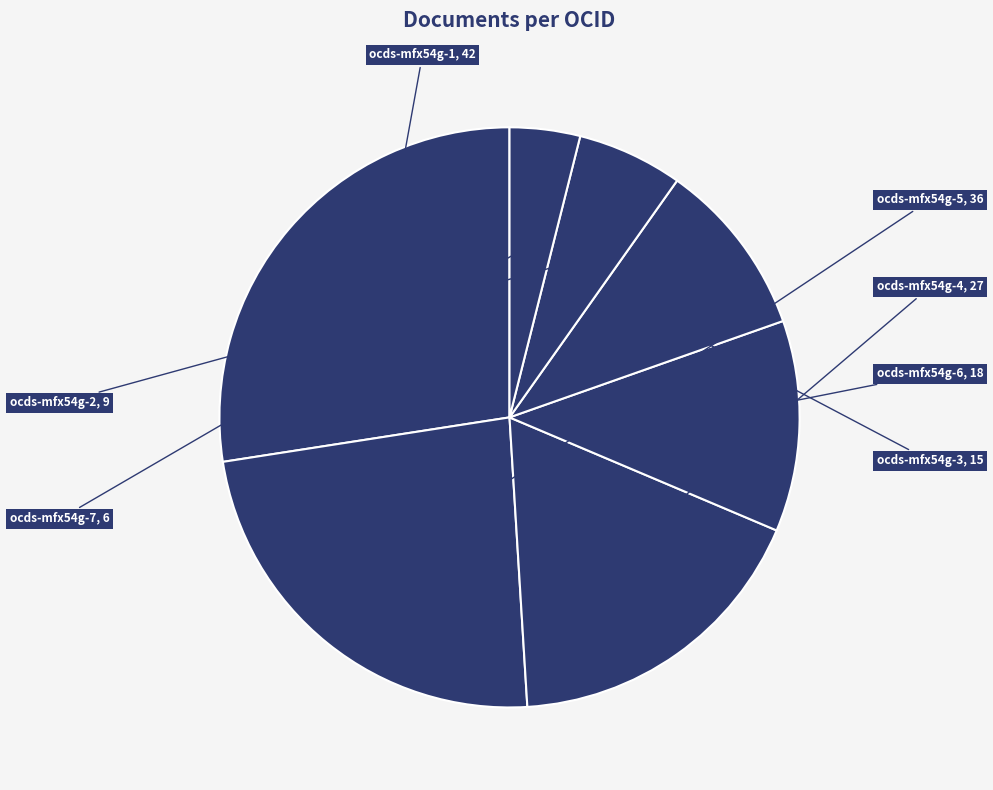

Count the number of slices in the pie.

7